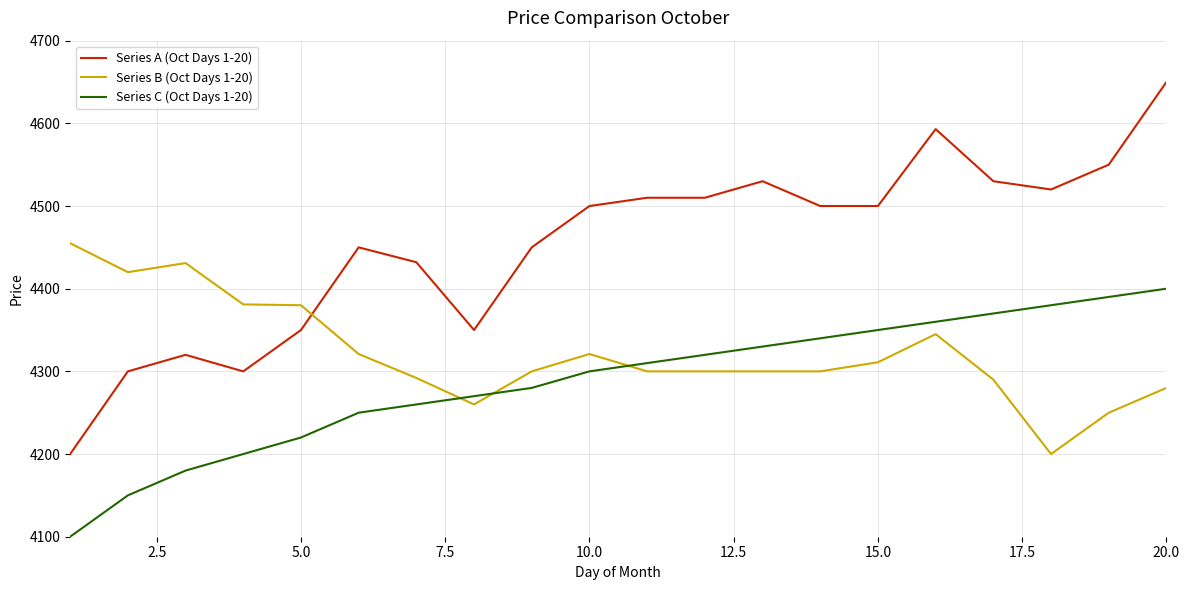

Which series has the widest spread of values?

Series A (Oct Days 1-20)